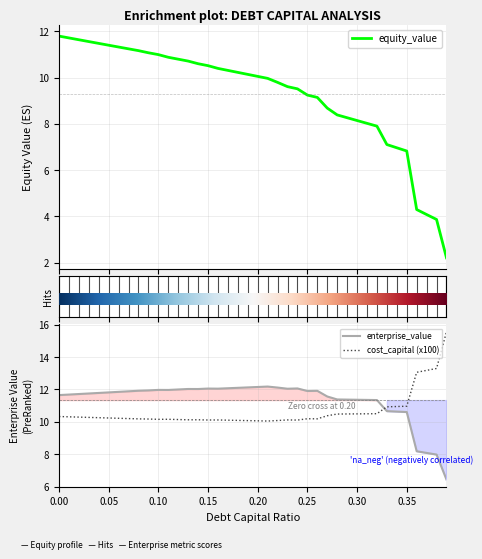

Which category has the lowest value in the enterprise_value series?

0.39